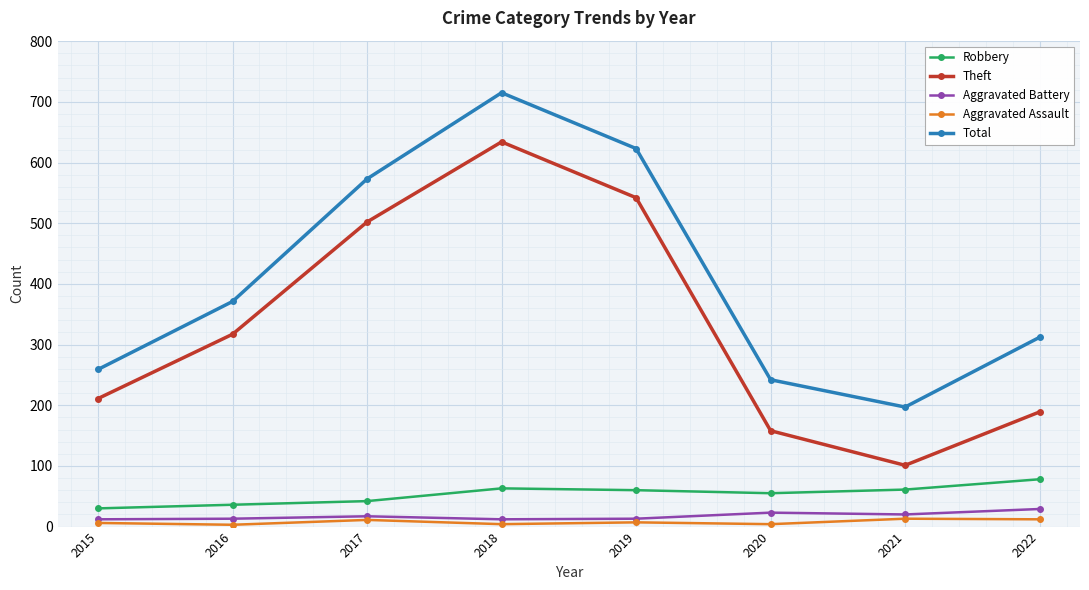

True or false: Robbery has a value of 97 at 2020.

False